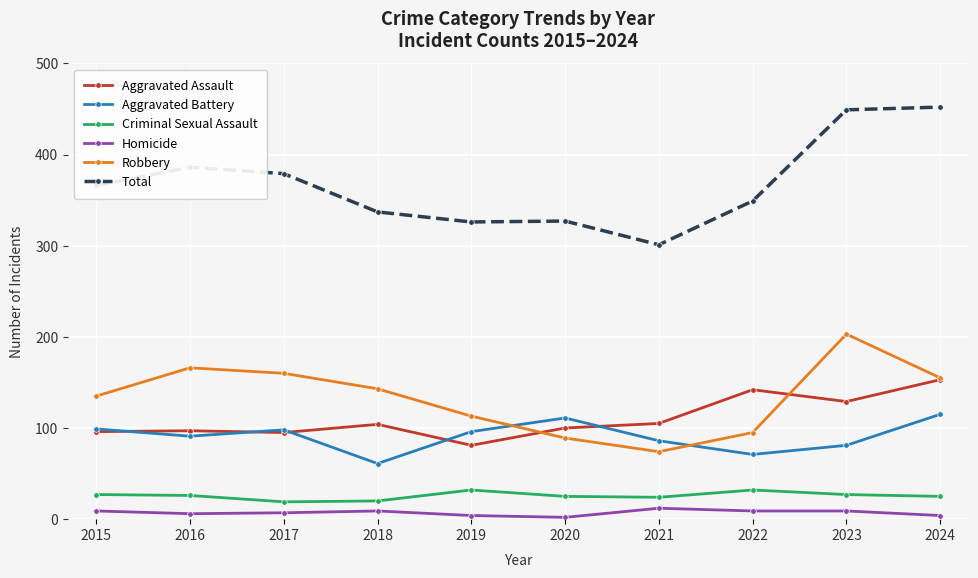

True or false: Homicide has a value of 2 at 2020.

True